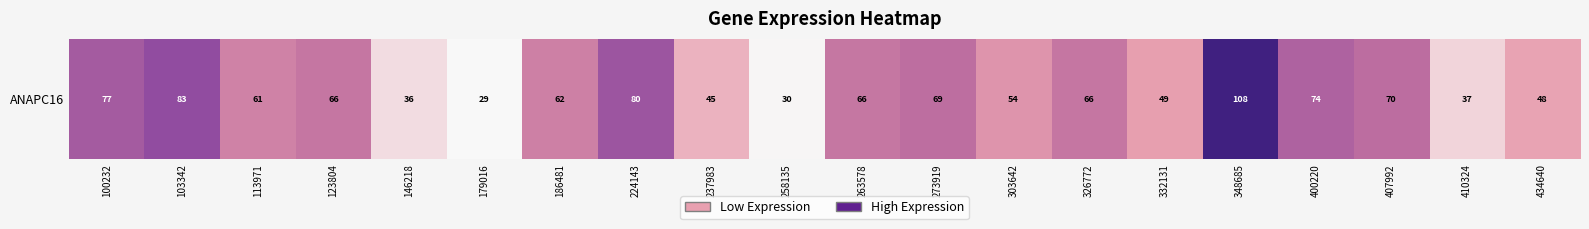

Which category has the highest value across all series?

348685